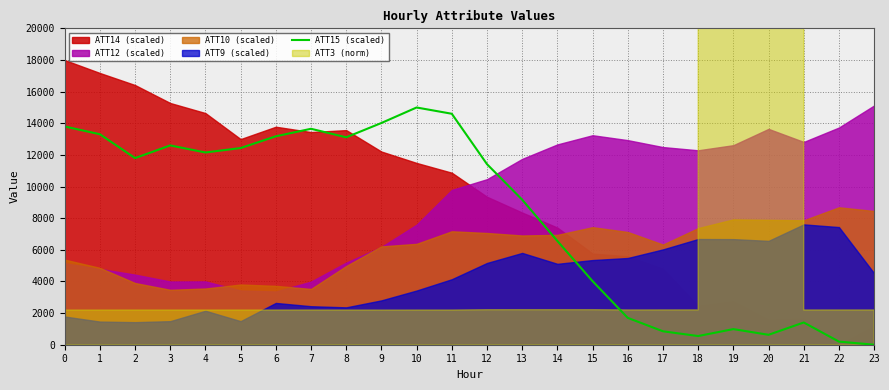

What is the change in value from 13 to 18?

-8620.5